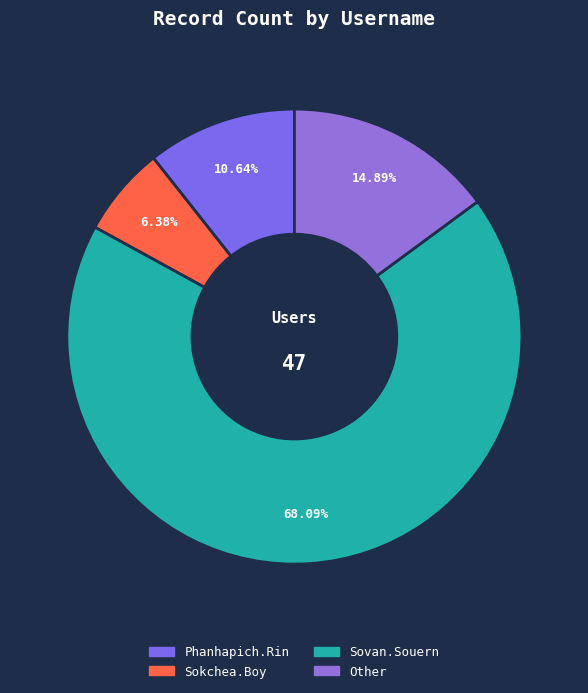

What percentage do Phanhapich.Rin and Other together represent?

25.5%